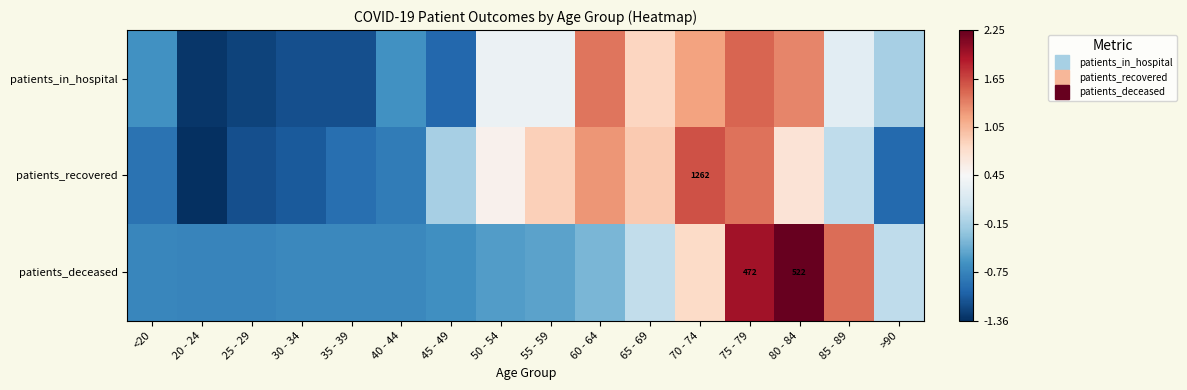

At which label does patients_recovered reach its minimum?

20 - 24